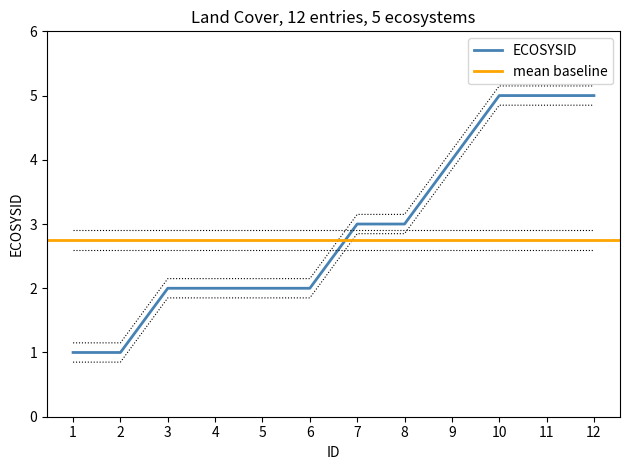

Which label corresponds to the largest value in the chart?

10